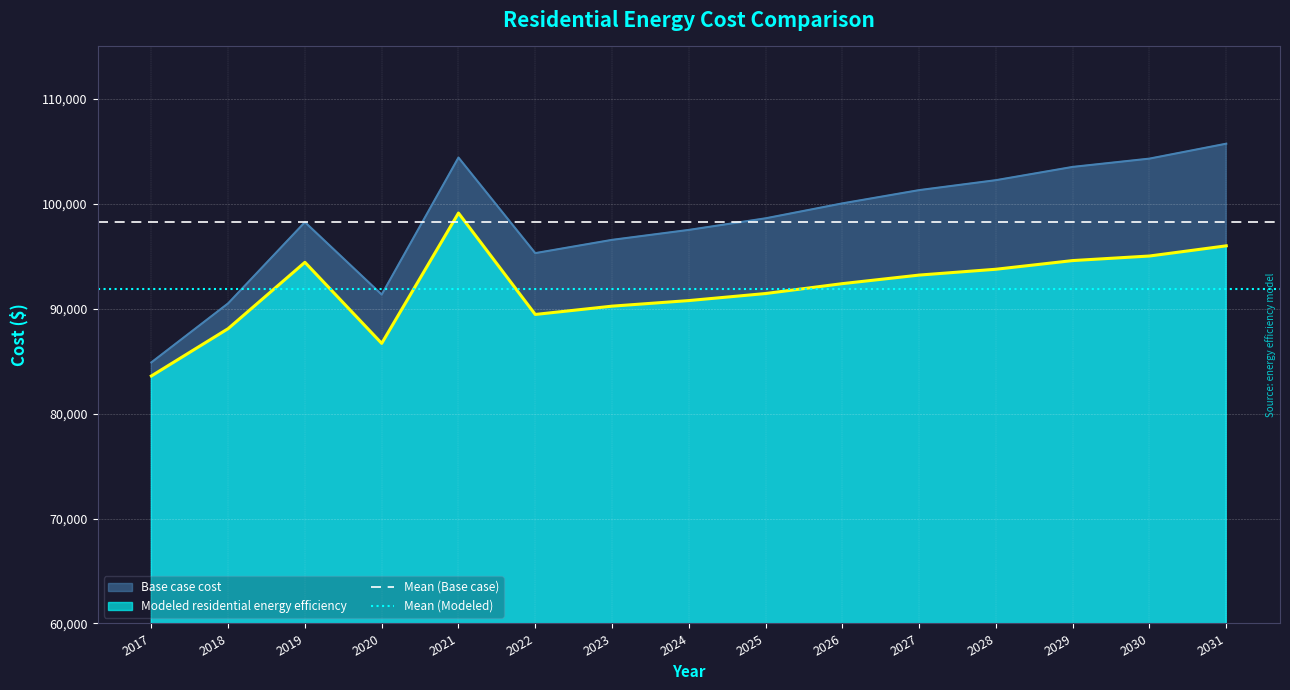

Which category has the highest value in the Modeled residential energy efficiency series?

2021